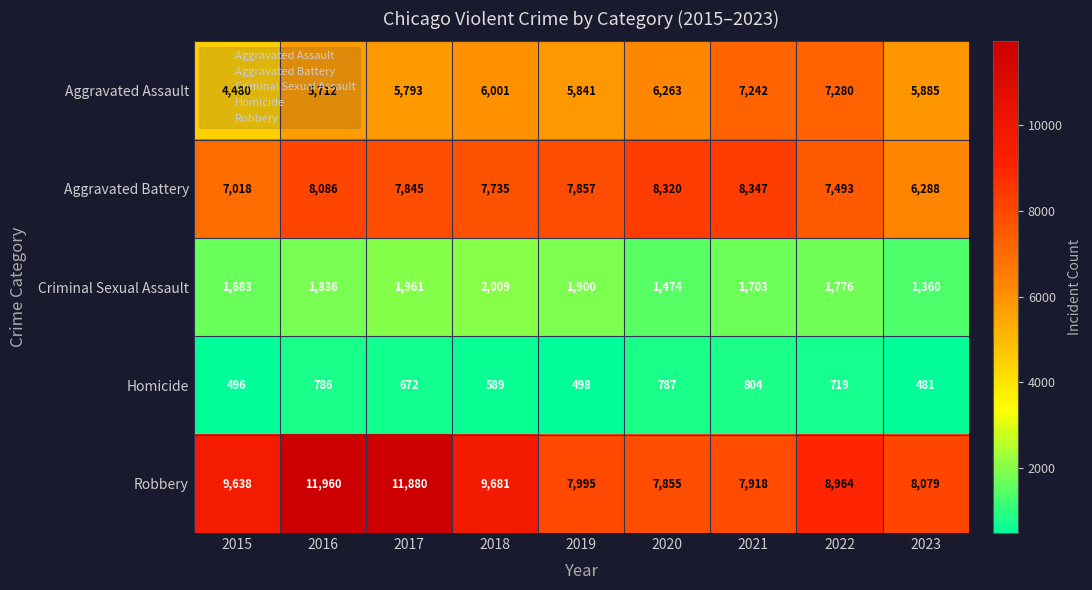

How many data points in Homicide are less than 672?

4